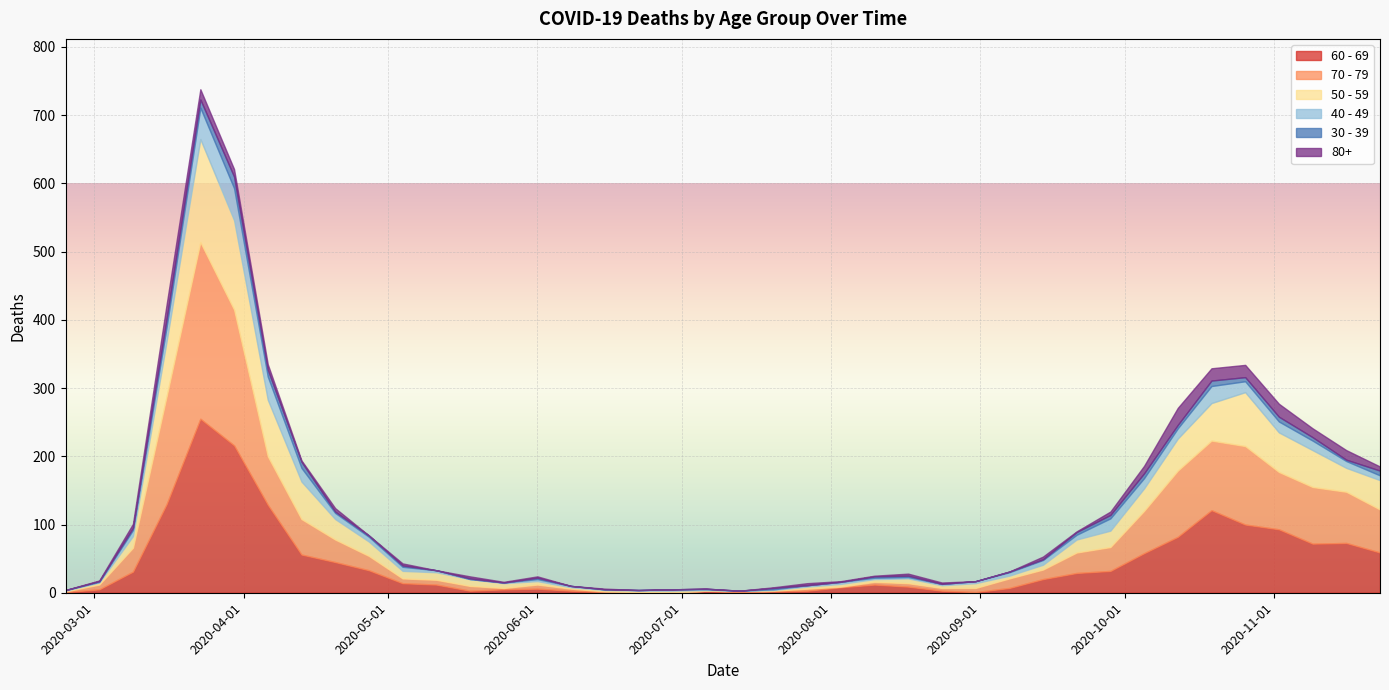

True or false: 70 - 79 has a value of 199 at 2020-03-30.

True